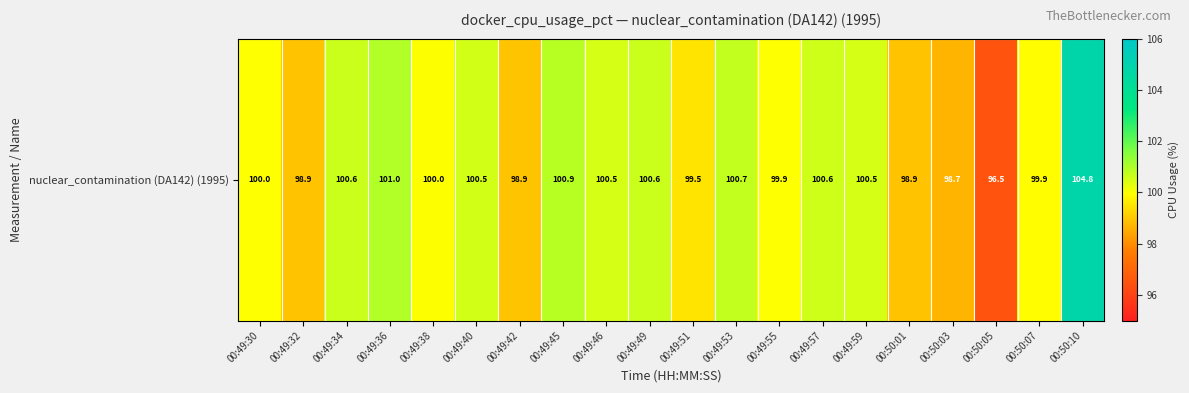

Reading left to right, extract all data points from this chart.

100.0	98.9	100.6	101.0	100.0	100.5	98.9	100.9	100.5	100.6	99.5	100.7	99.9	100.6	100.5	98.9	98.7	96.5	99.9	104.8